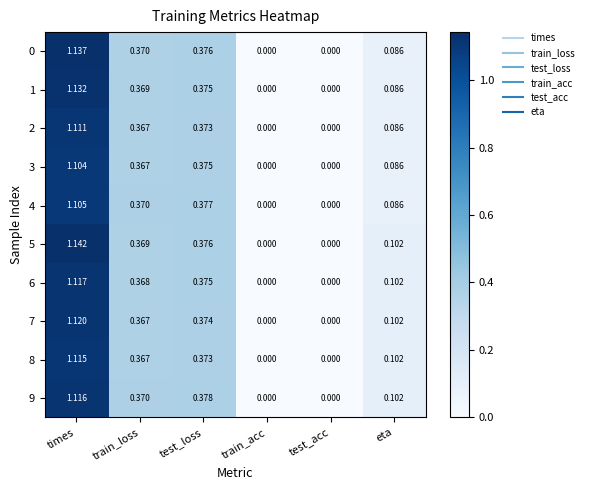

Is the value of 5 at test_loss greater than the value of 7 at test_loss?

Yes